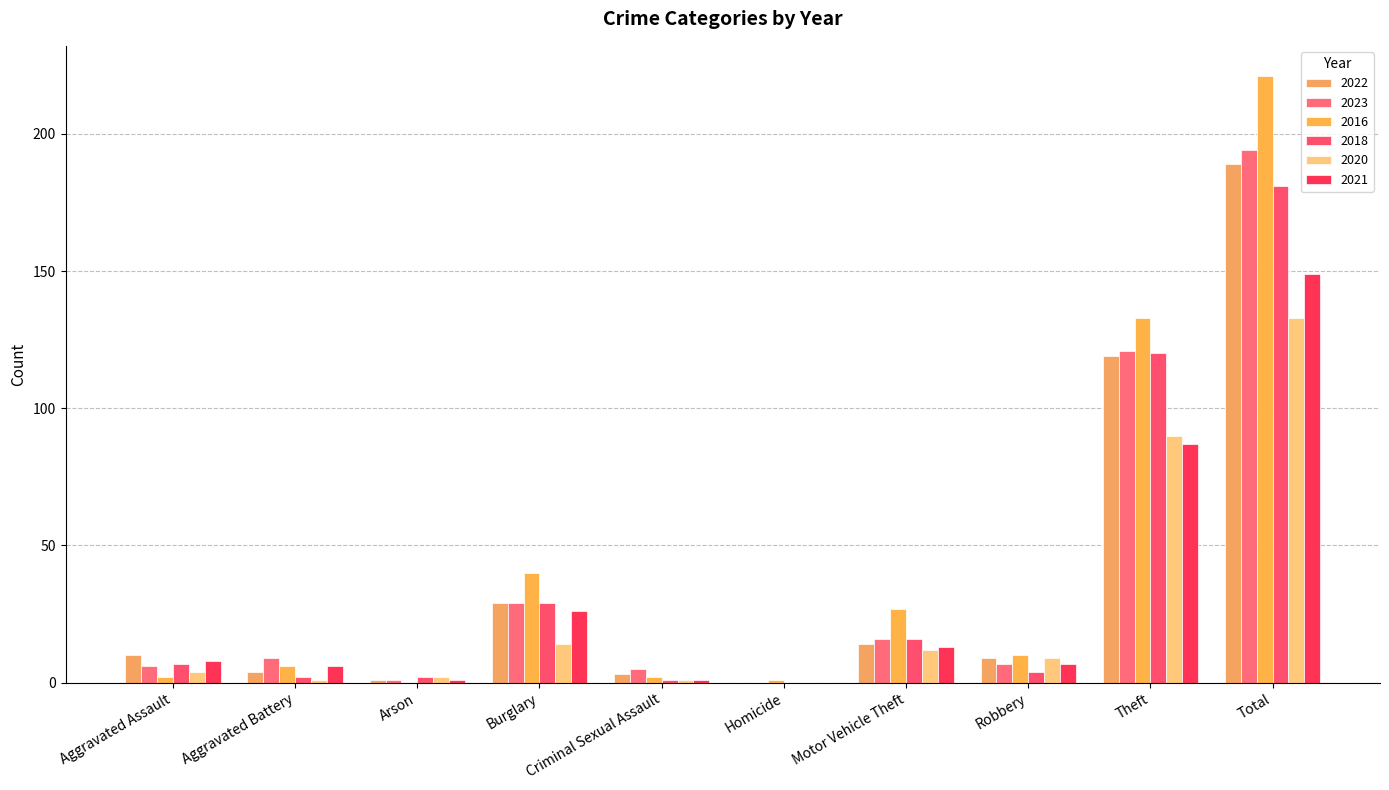

What is the difference between the 2020 values at Robbery and Homicide?

9